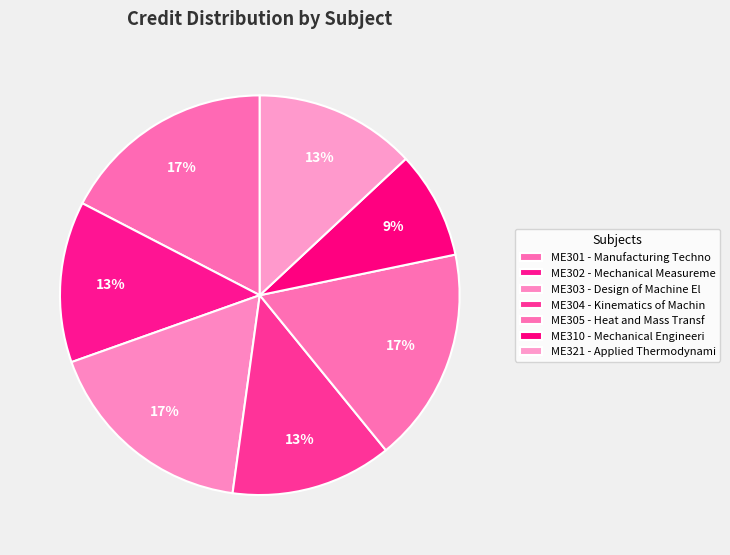

Rank the categories by value from highest to lowest.

ME301, ME303, ME305, ME302, ME304, ME321, ME310